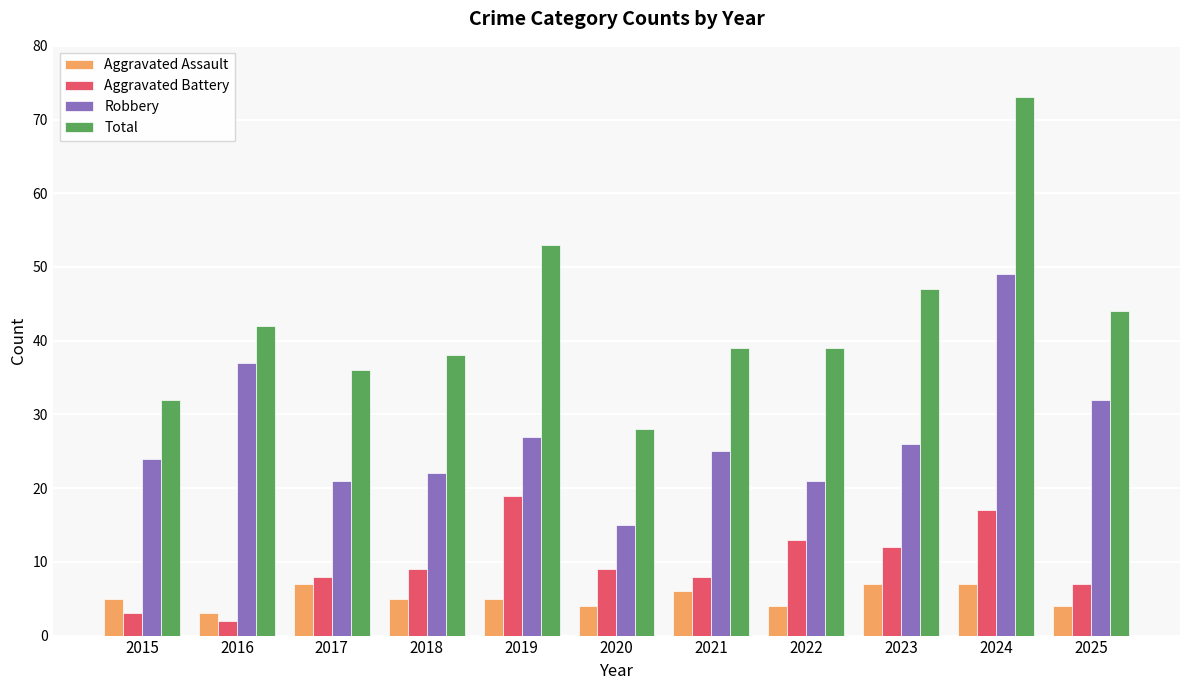

What is the value of the Robbery bar at the 9th from the left?

26